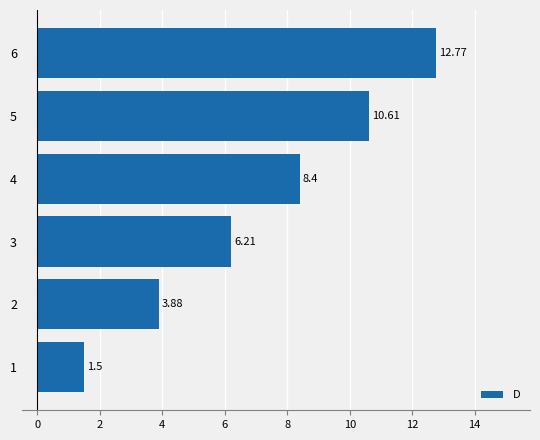

What is the difference between the second highest and second lowest values?

6.7